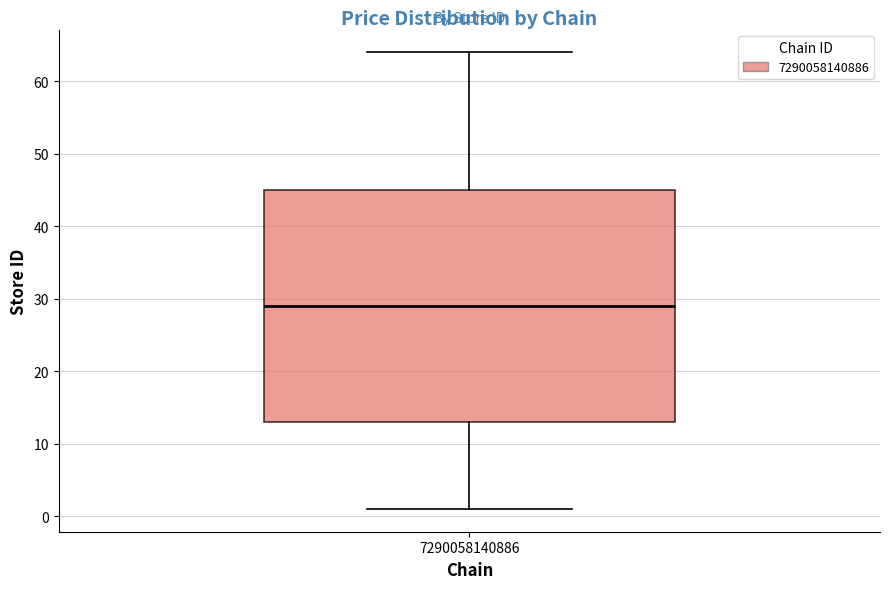

Where does the upper whisker of the box at x = 7290058140886 end on the y-axis? The values are not printed on the chart, so give them approximately, as read against the axis.

64